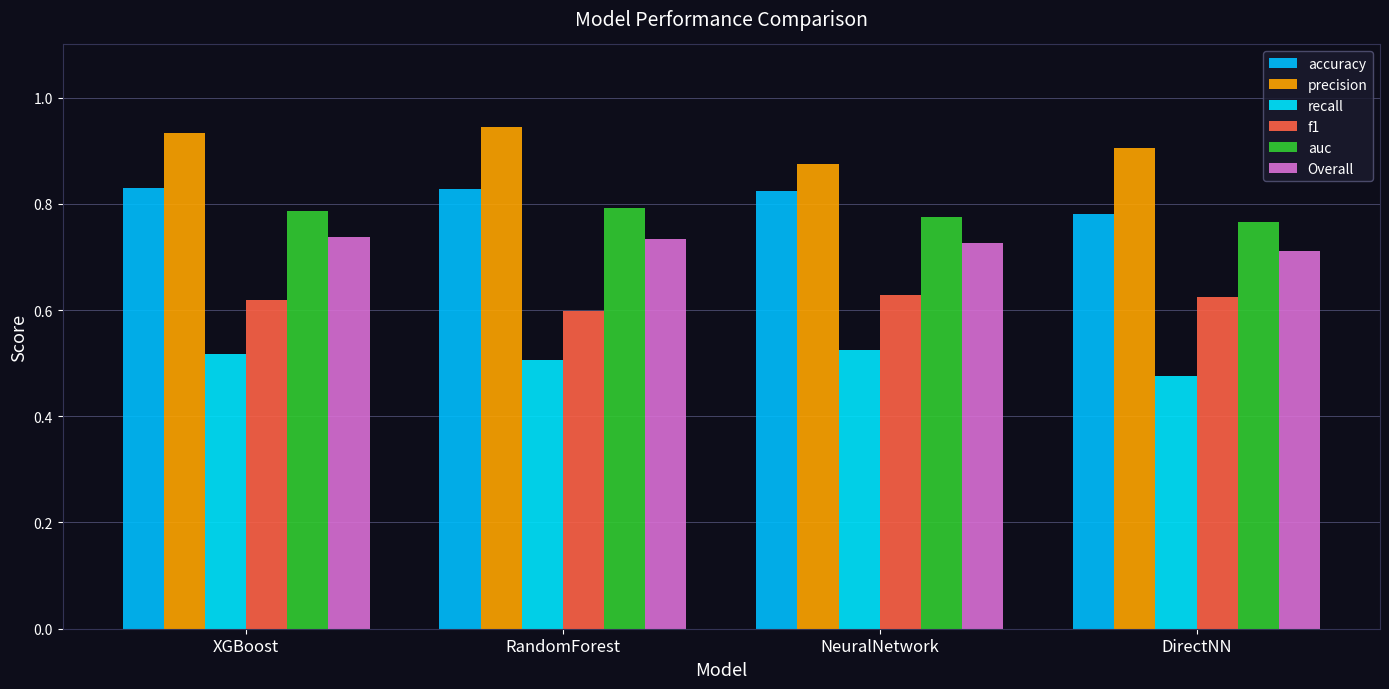

Rank the categories by auc value from lowest to highest.

DirectNN, NeuralNetwork, XGBoost, RandomForest